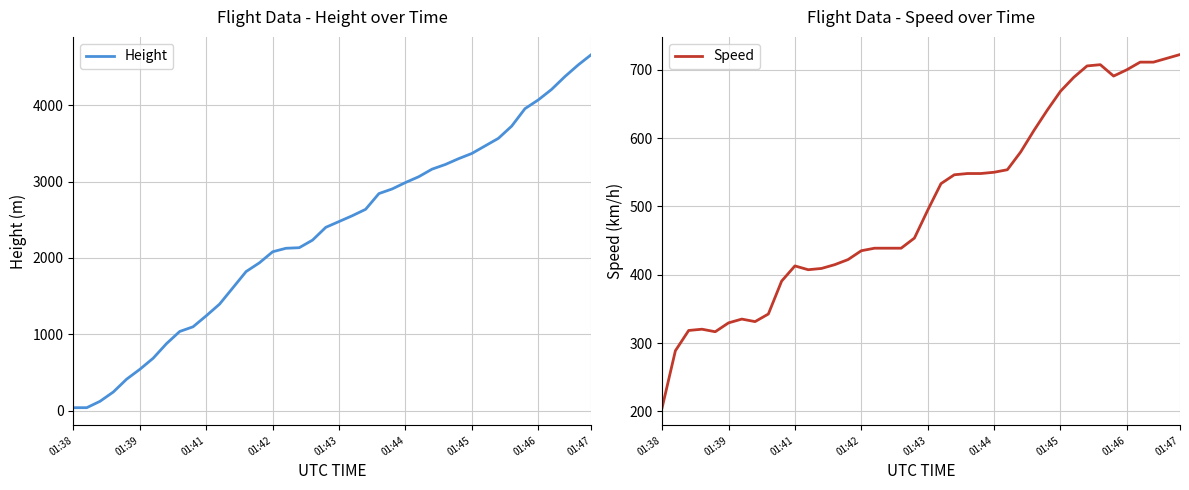

How many series are shown in this chart?

2